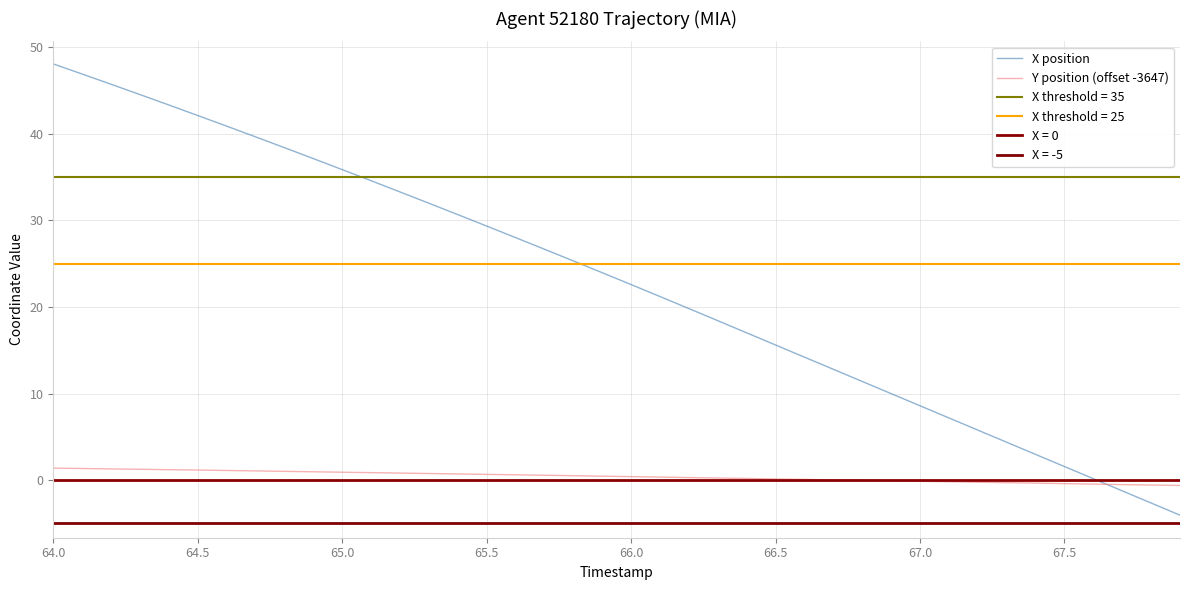

What is the difference between the second highest and minimum values in the Y position (offset -3647) series?

2.0